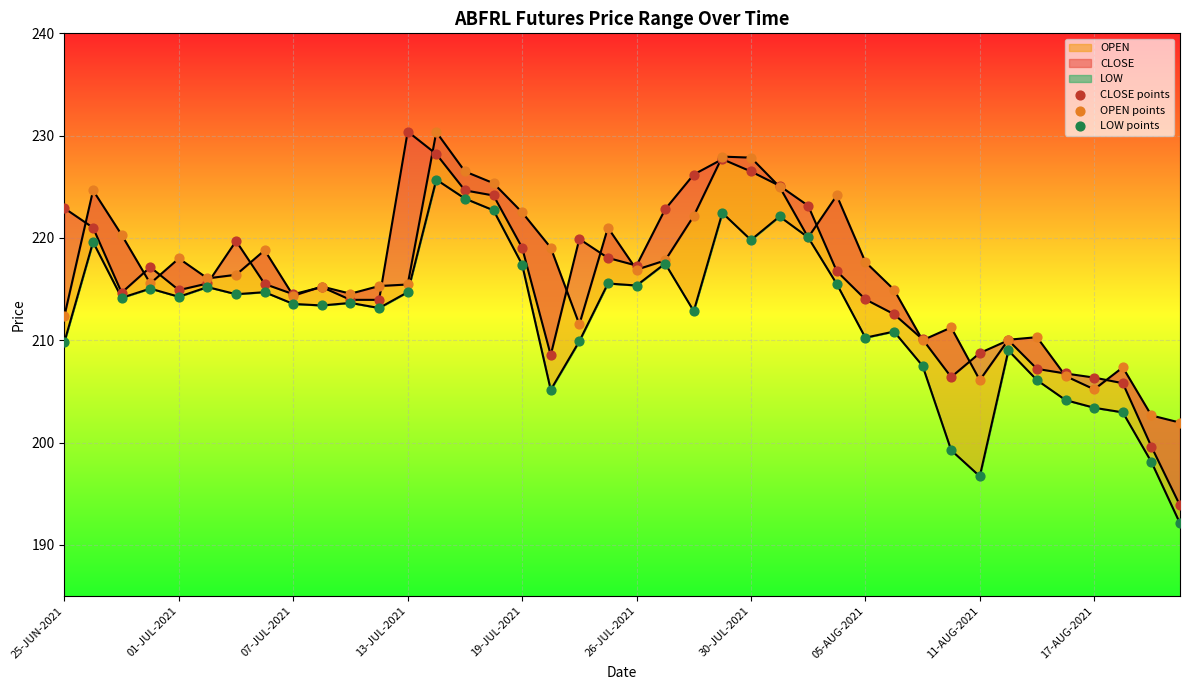

At how many categories does at least one series exceed 213?

30